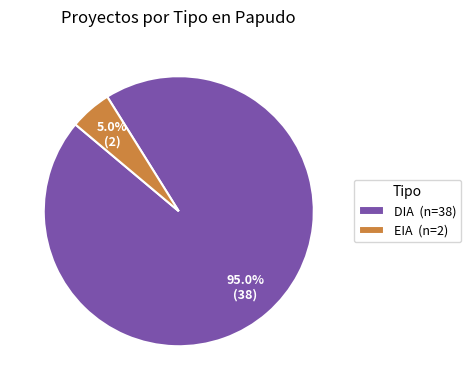

Which has a higher value, DIA or EIA?

DIA